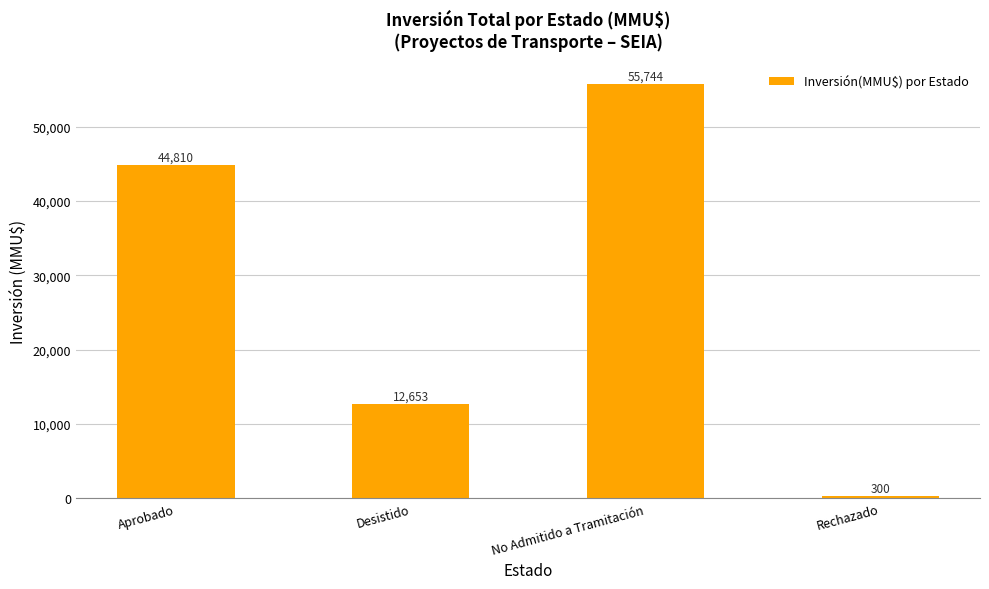

Count the number of data series in this chart.

1